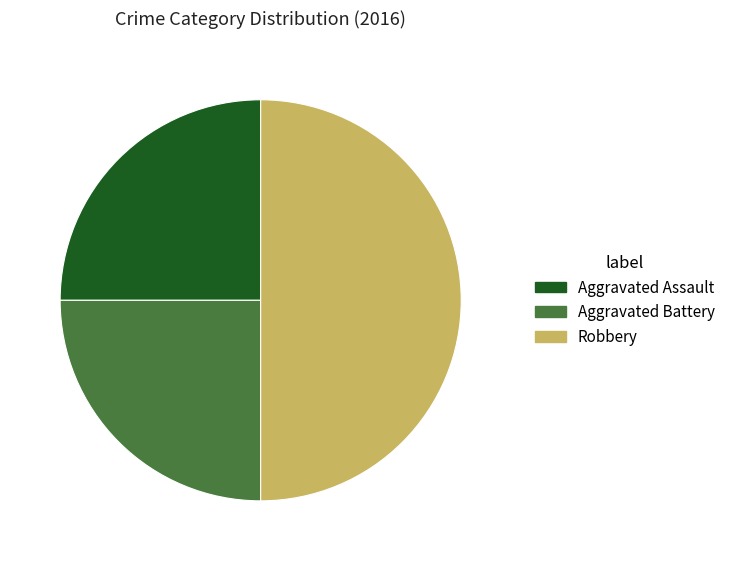

Combined, do Robbery and Aggravated Battery account for over 50%?

Yes